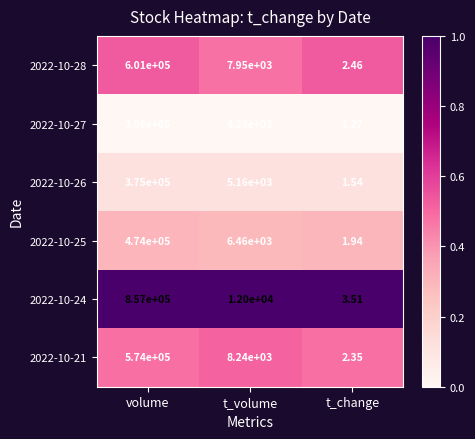

At which category is the sum across all series the highest?

volume